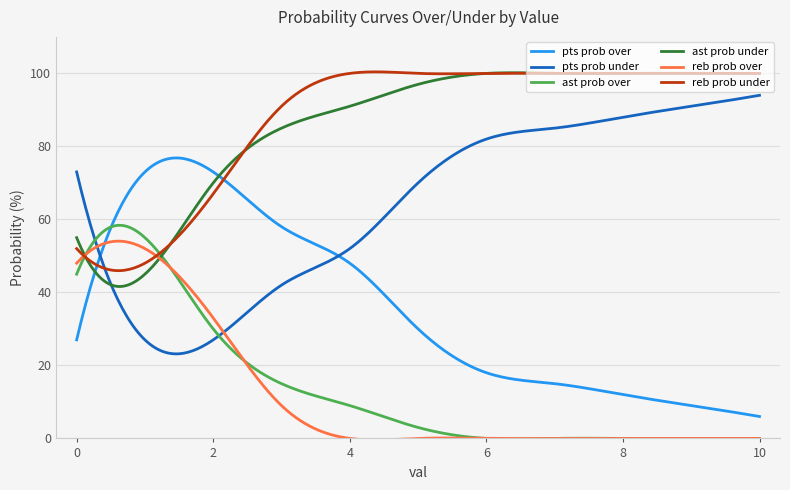

What is the greatest value displayed?

100.4